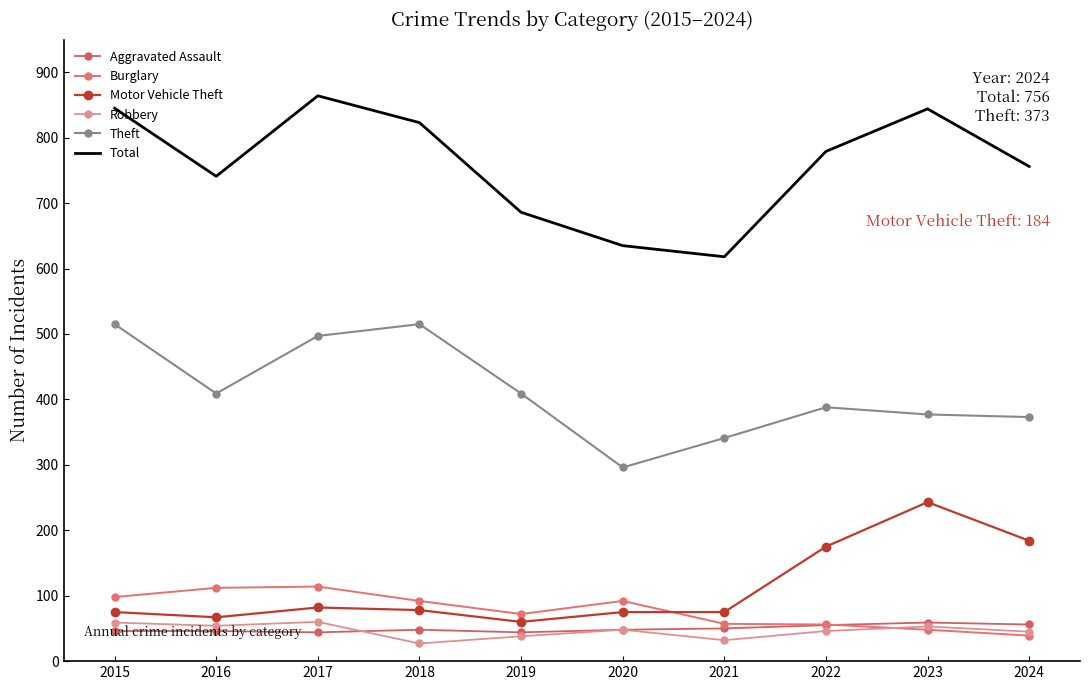

True or false: Motor Vehicle Theft and Aggravated Assault intersect in this chart.

False